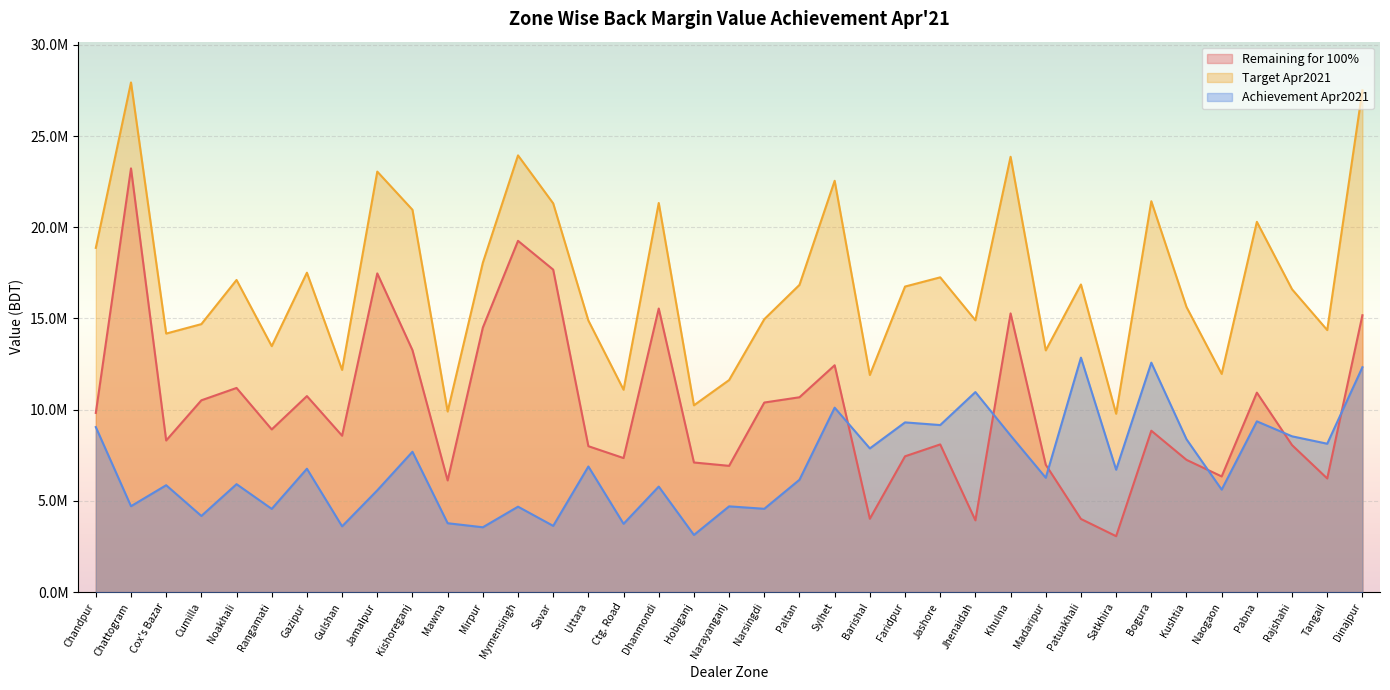

True or false: Achievement Apr2021 and Remaining for 100% intersect in this chart.

True